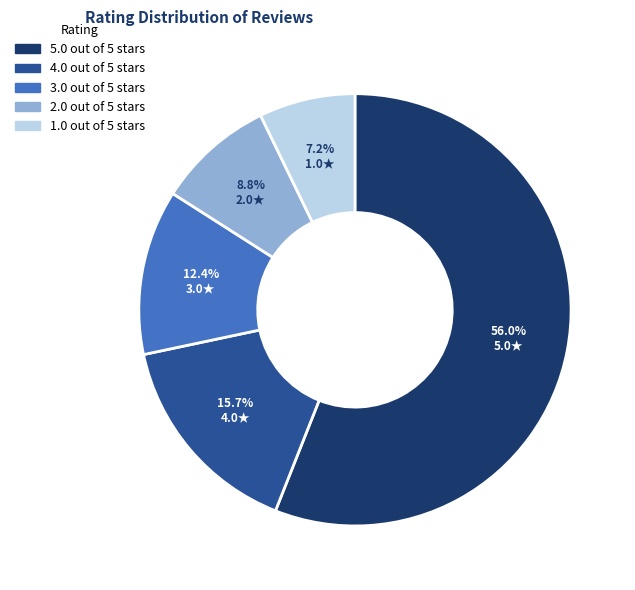

Which slice is the largest?

5.0 out of 5 stars